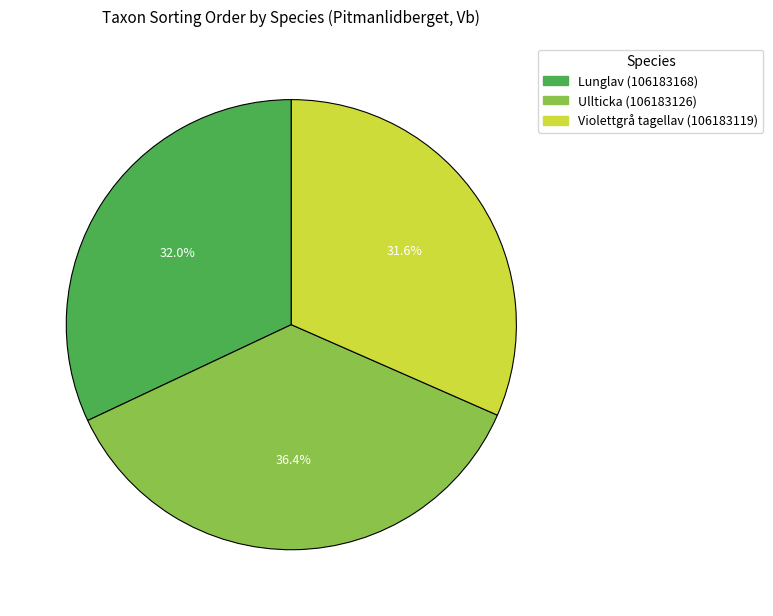

What is the largest slice in the pie chart?

Ullticka (106183126)